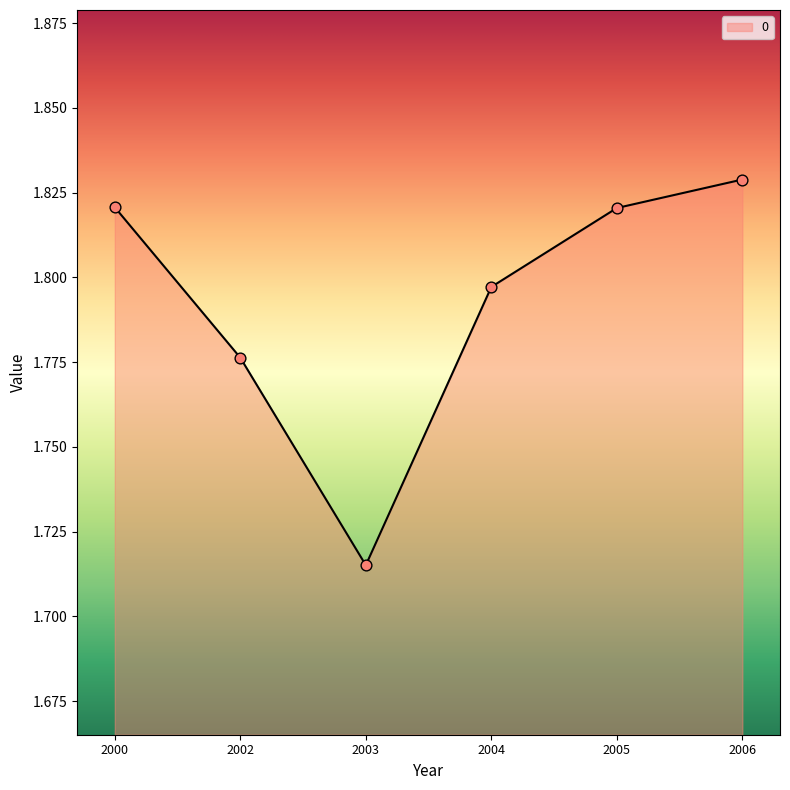

What is the change in value from 2002 to 2006?

+0.1